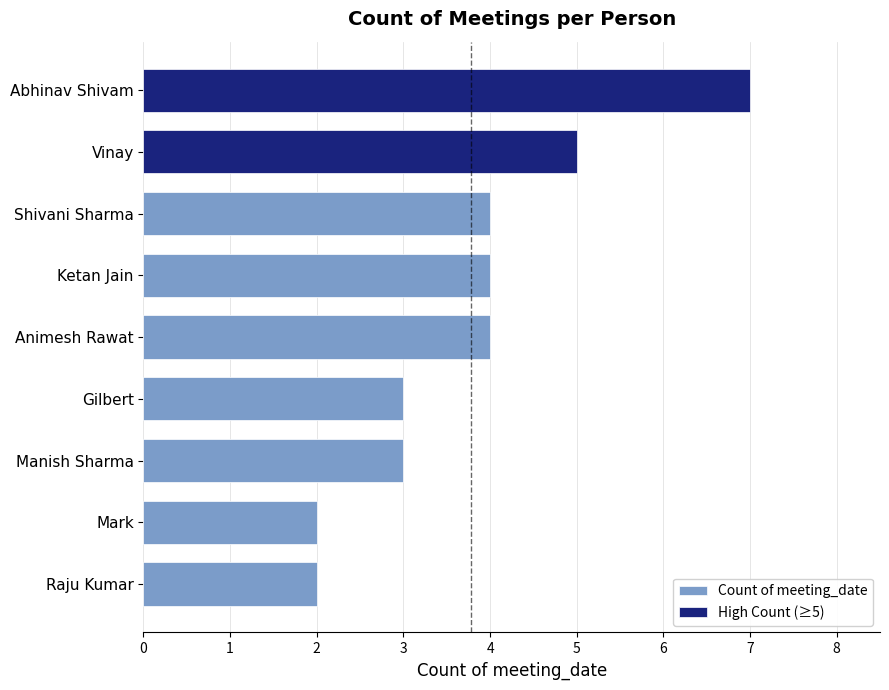

Are the bars horizontal?

Yes